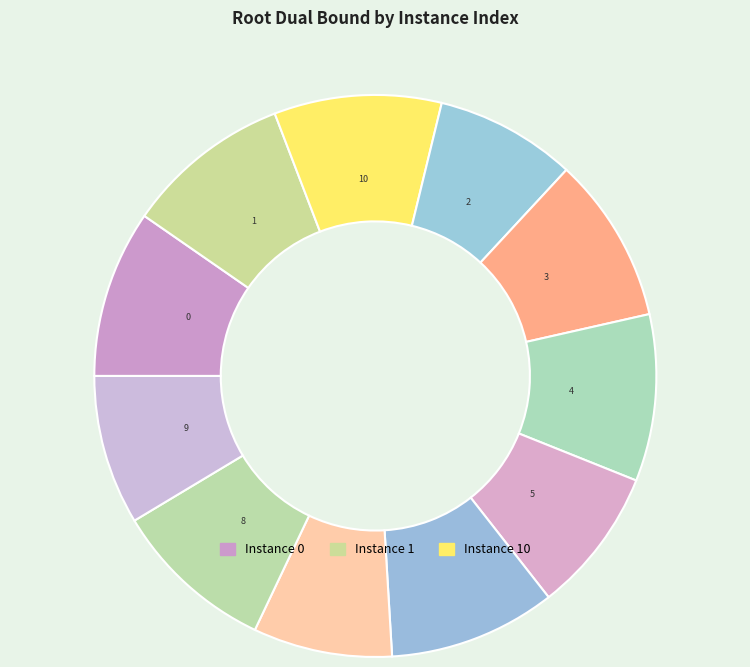

How many slices are in this pie chart?

11